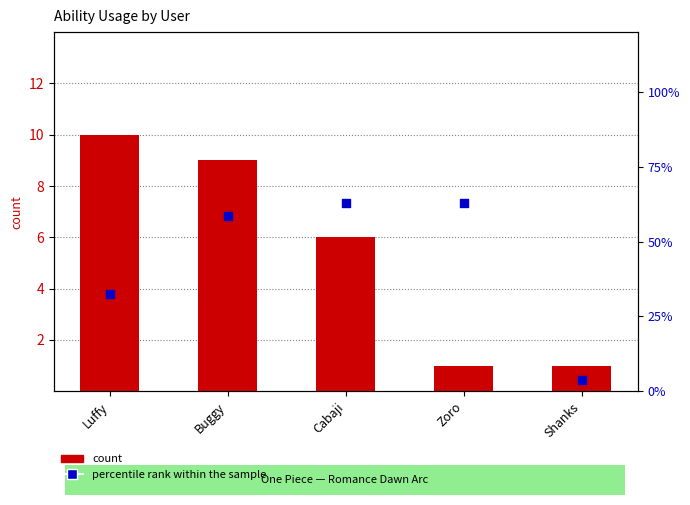

Which series contains the lowest Y value?

count